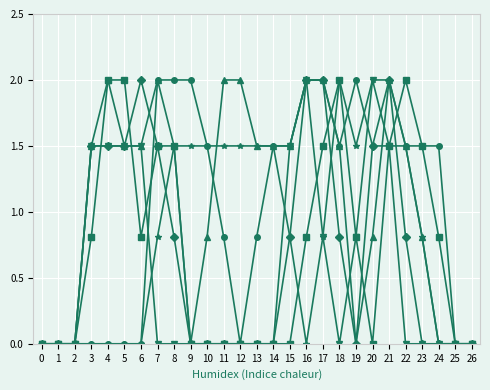

What is the difference between the highest and lowest values at 4?

2.0